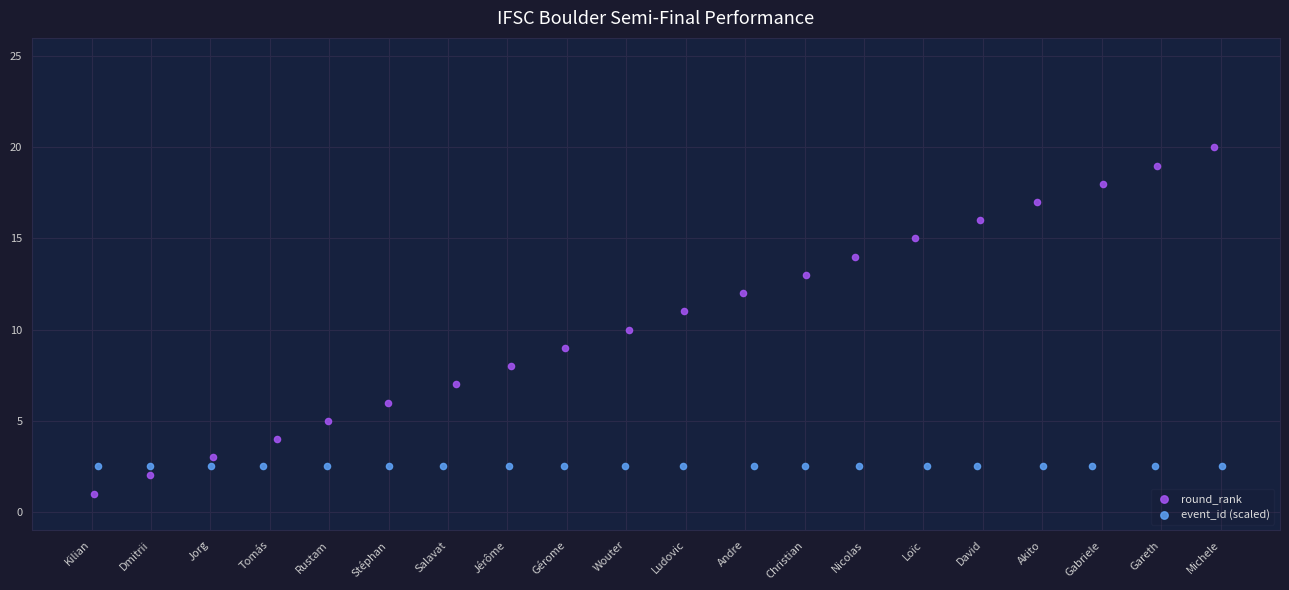

Which series contains the highest Y value?

round_rank